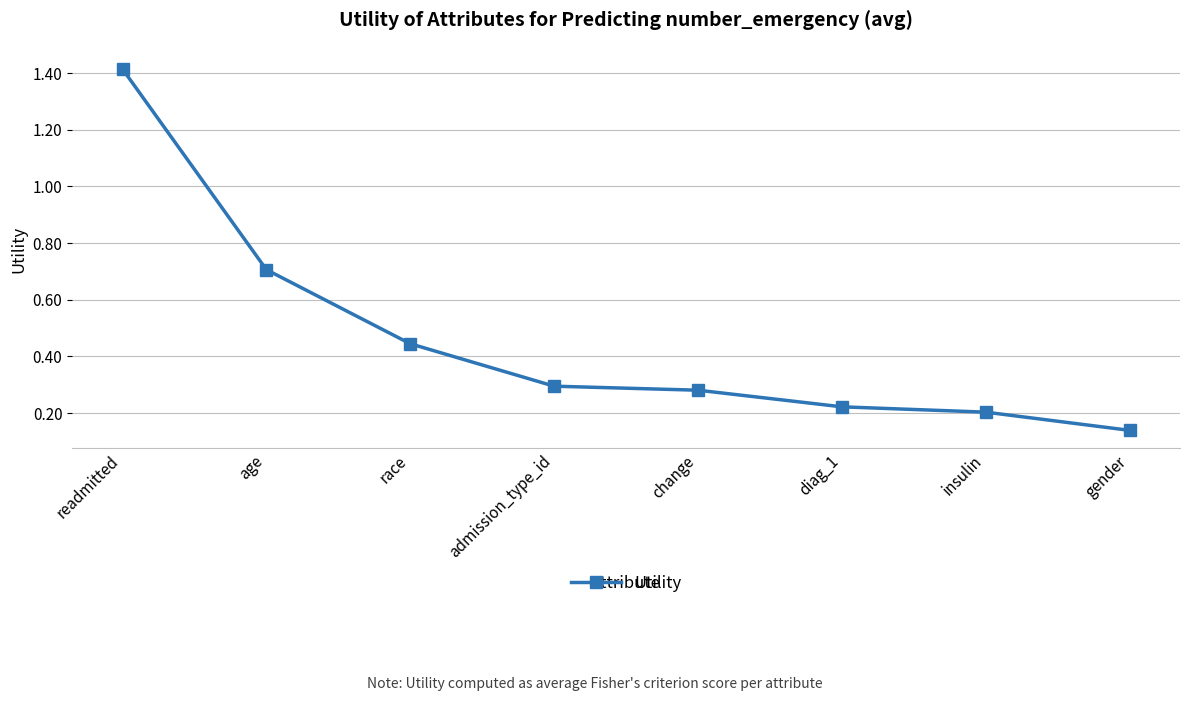

Between diag_1 and insulin, which is larger?

diag_1